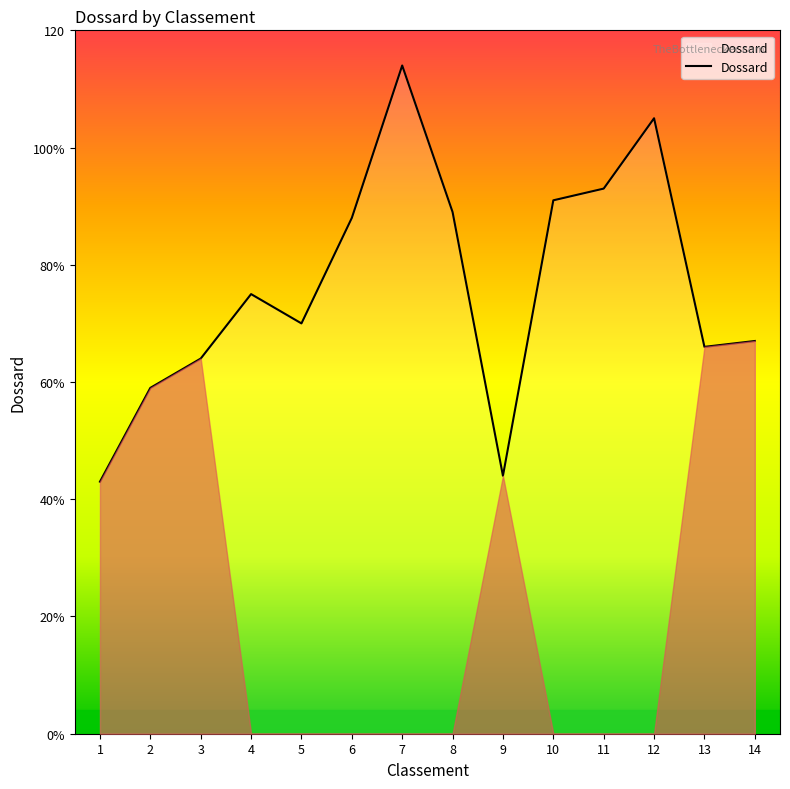

What is the value of the 1st point from the left?

43